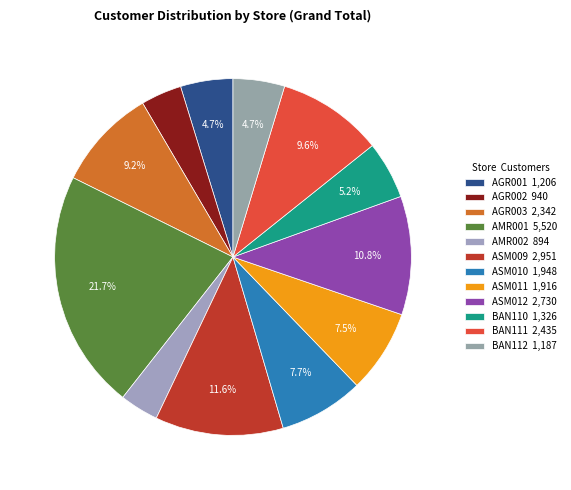

To the nearest percent, what portion does BAN112 represent?

5%